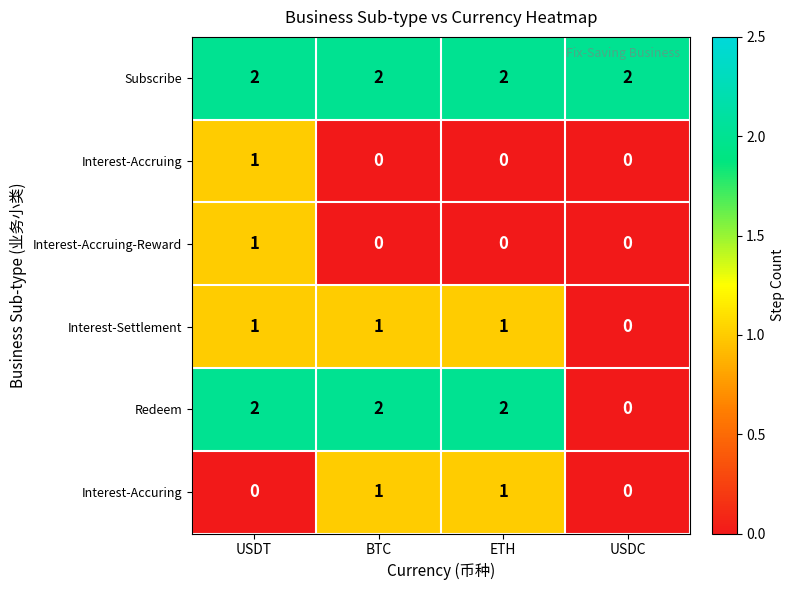

Where is Interest-Settlement nearest to the value 0?

USDC